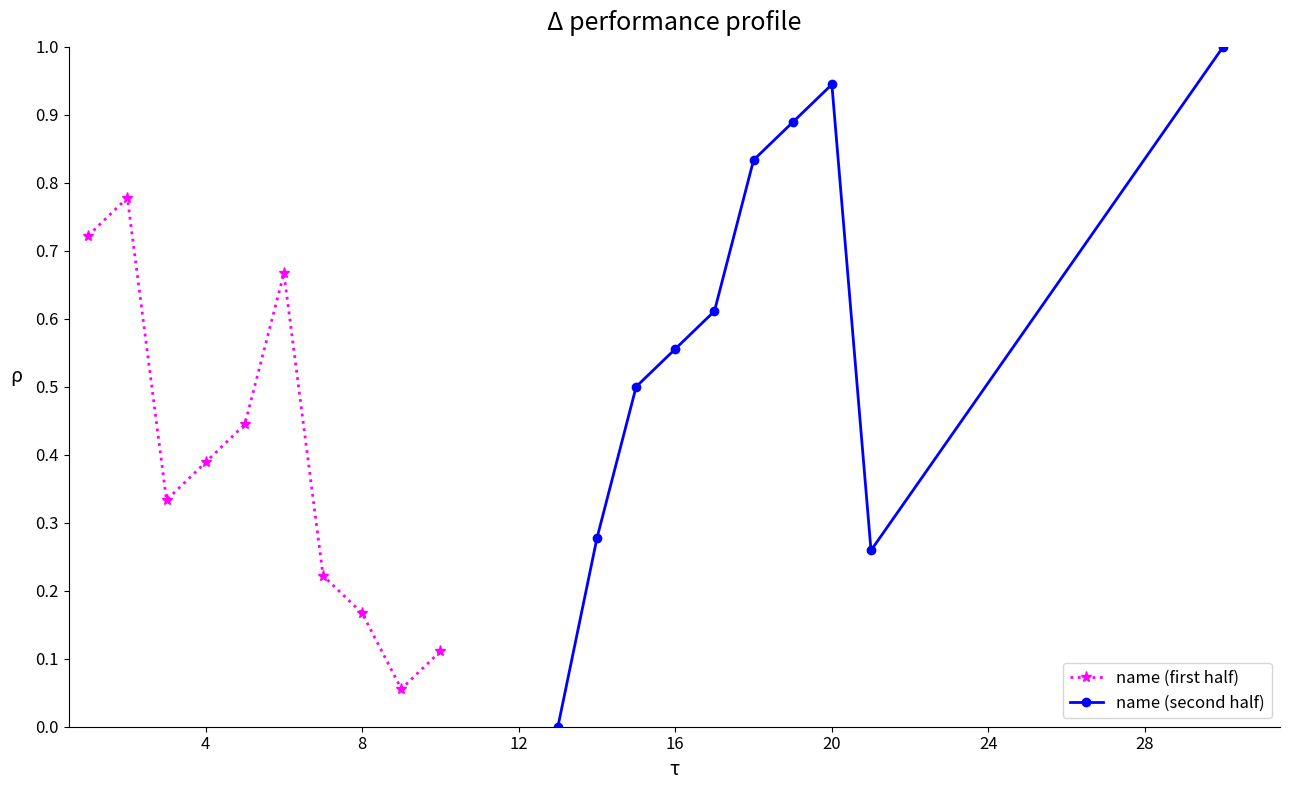

What is the sum of all name (first half) values?

3.9